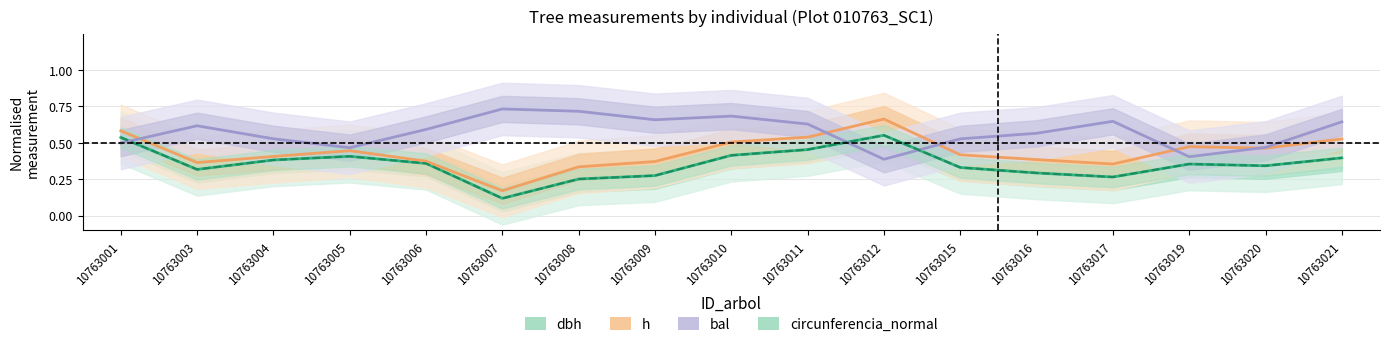

At which label does h reach its peak?

10763012